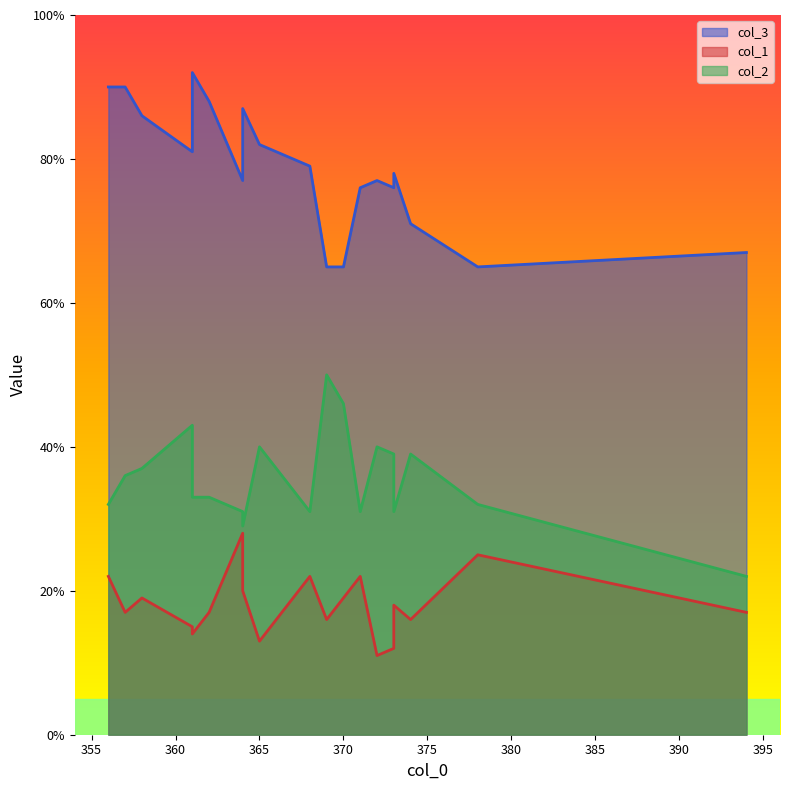

Between 374 and 371, which series saw the biggest shift?

col_2